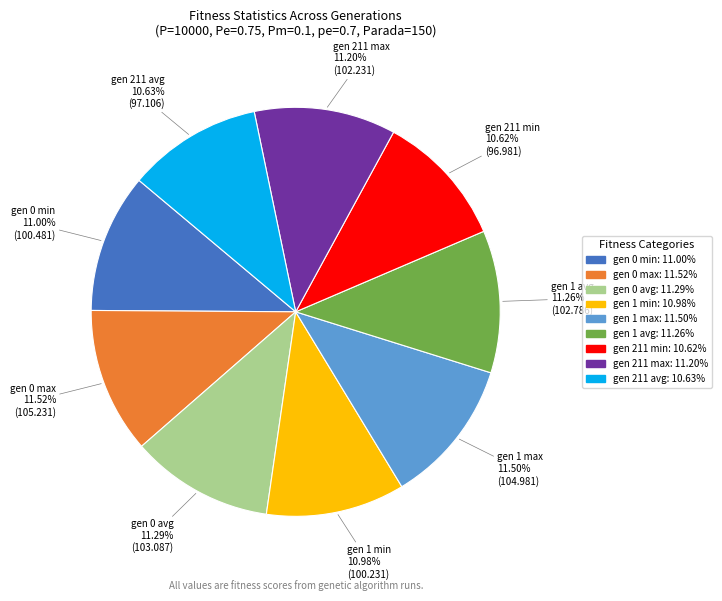

Is the sum of gen 211 min and gen 1 min greater than half?

No